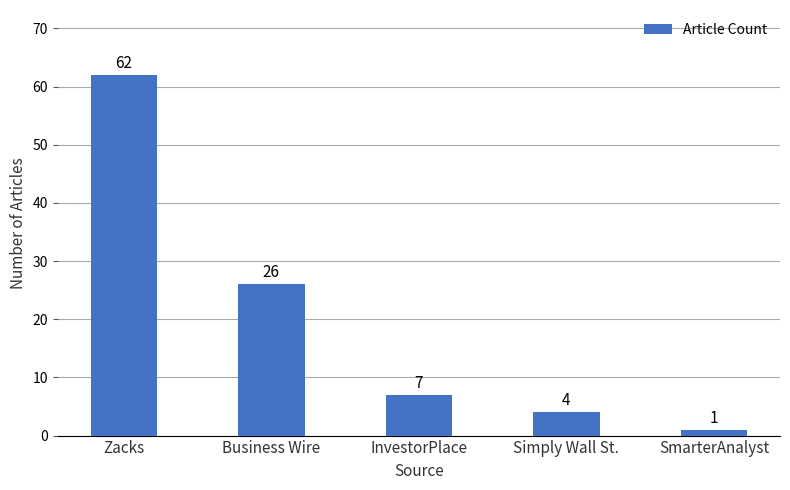

Between Simply Wall St. and SmarterAnalyst, which is larger?

Simply Wall St.